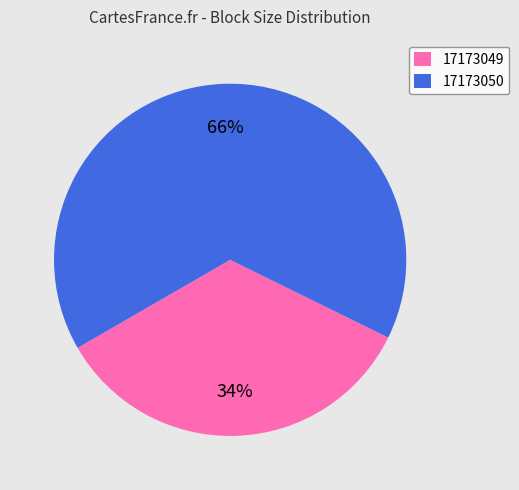

How many slices are in this pie chart?

2